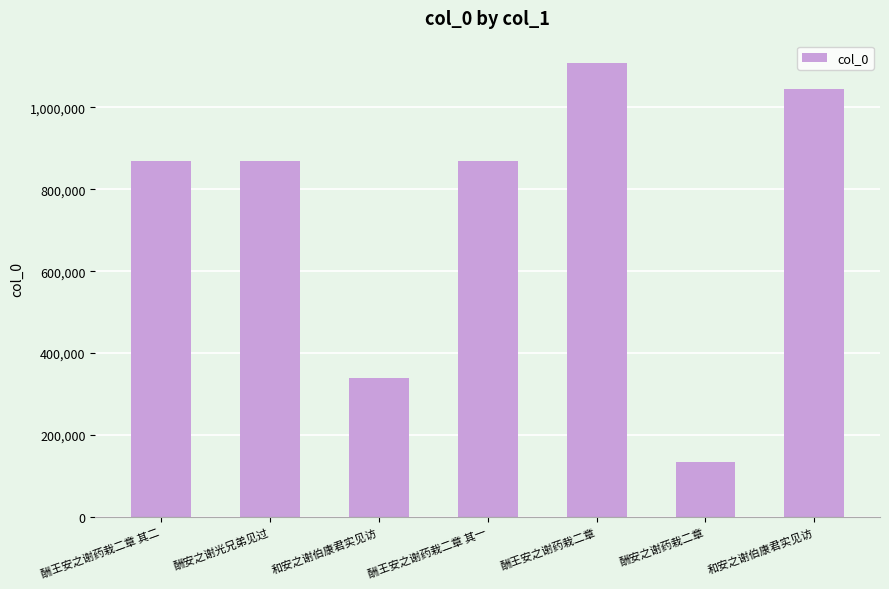

Which category has the highest value across all series?

酬王安之谢药栽二章